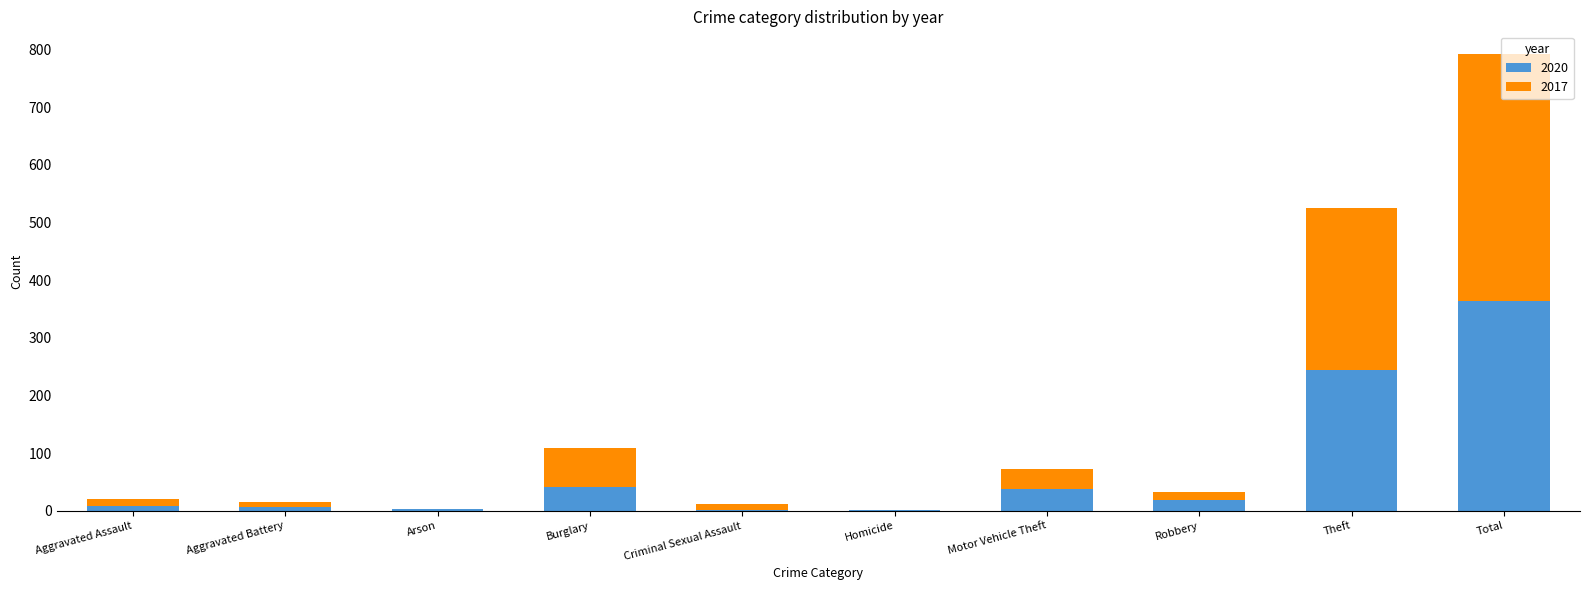

What is the maximum value for 2020?

364